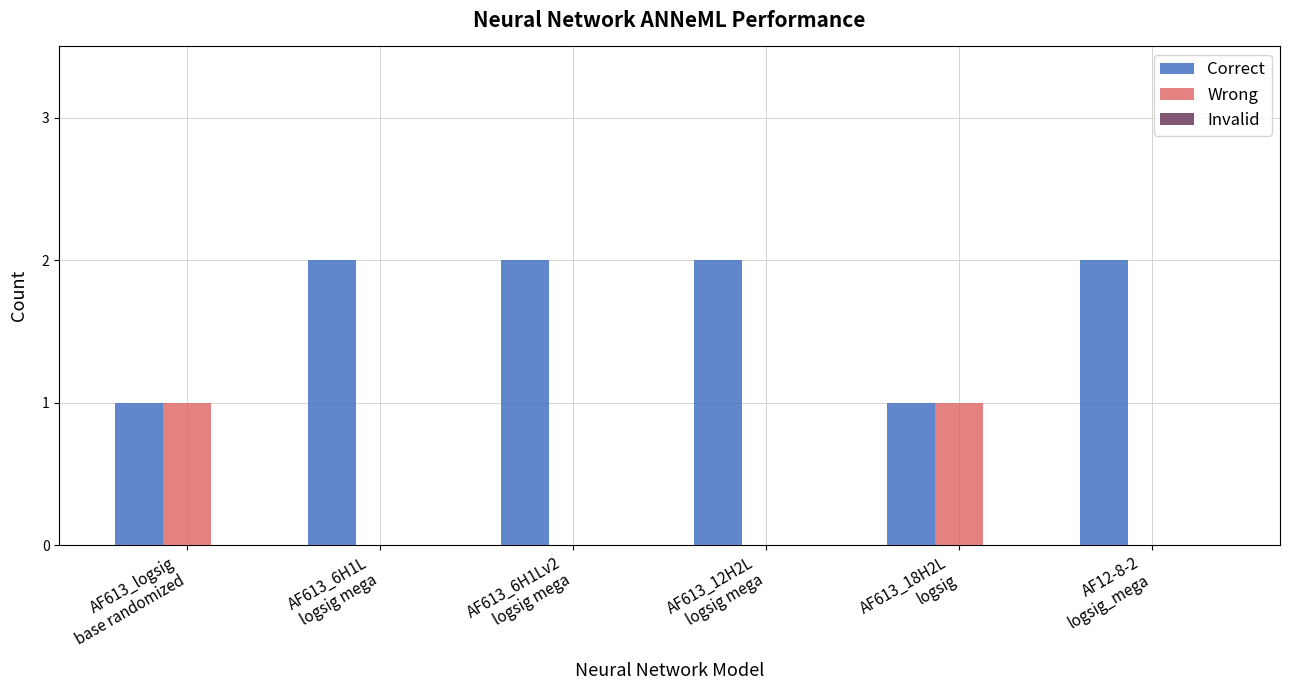

Count the number of data series in this chart.

2